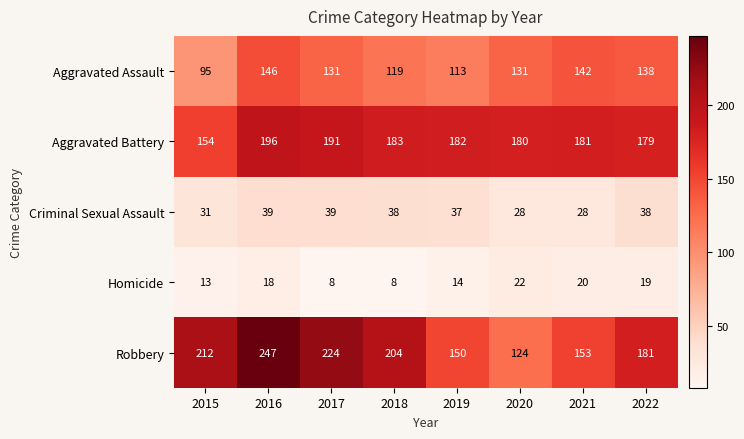

What is the sum of all Criminal Sexual Assault values?

278